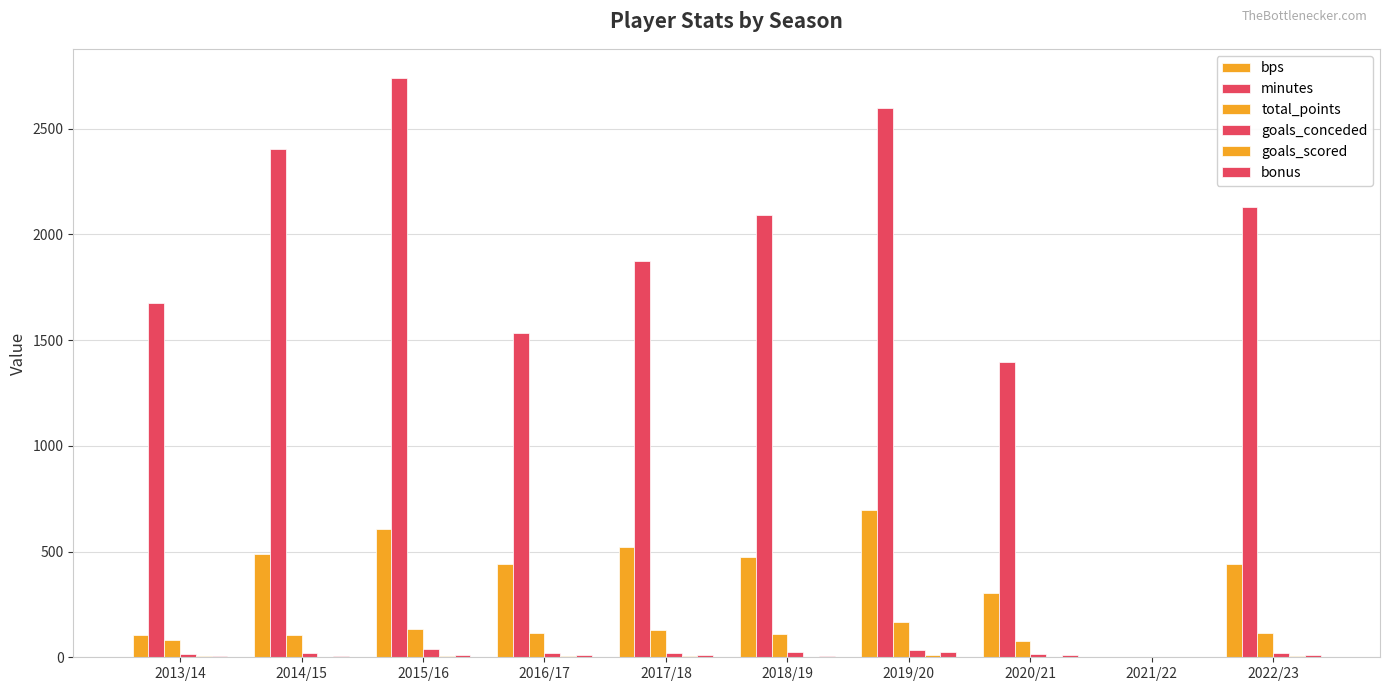

How many categories are shown in the chart?

10